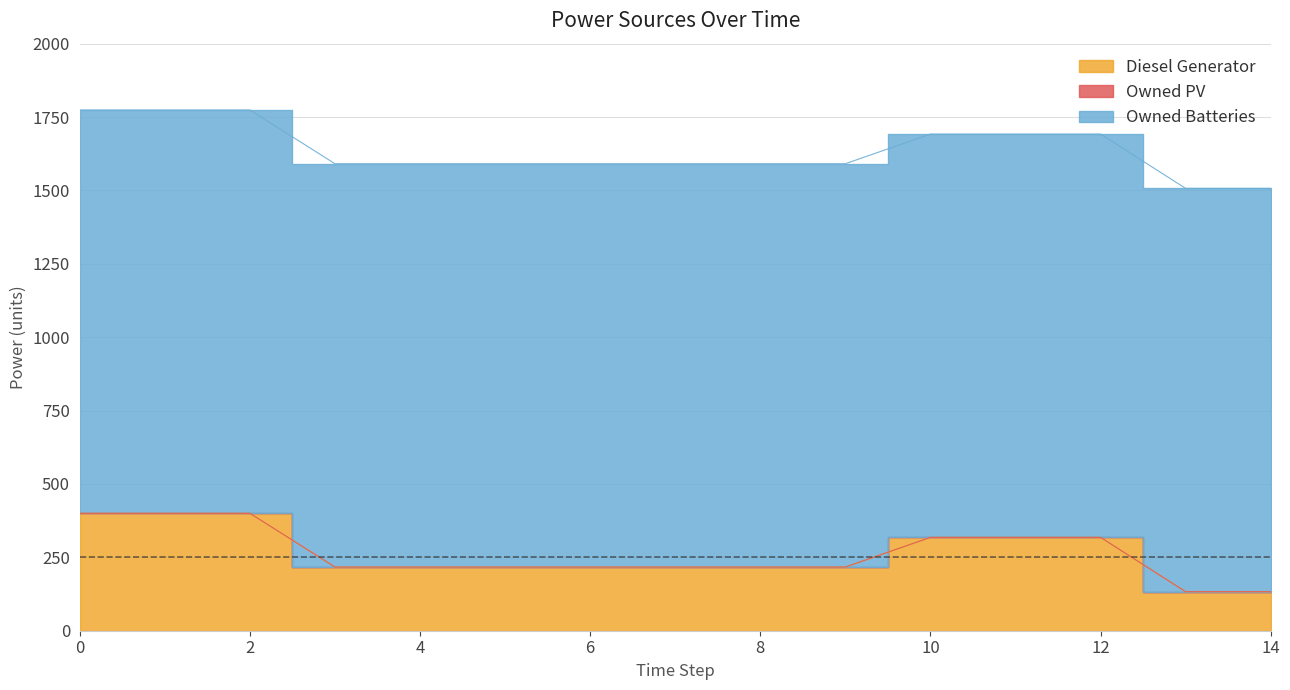

Is it true that Diesel Generator equals 348 at 9?

False